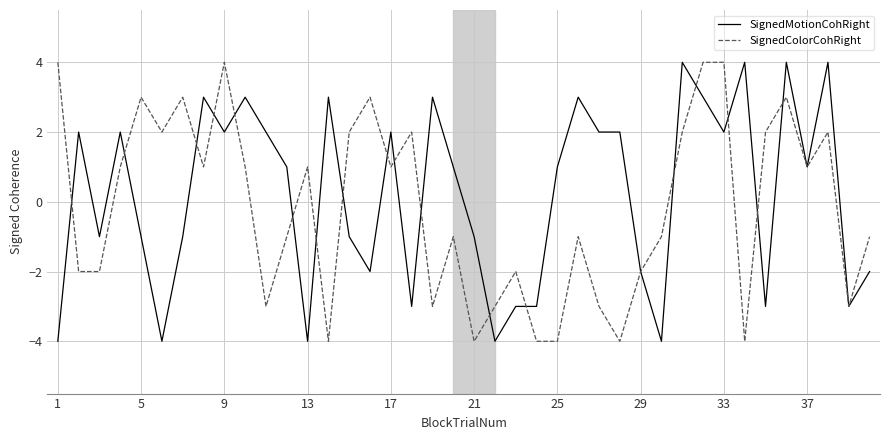

What is the maximum value for SignedMotionCohRight?

4